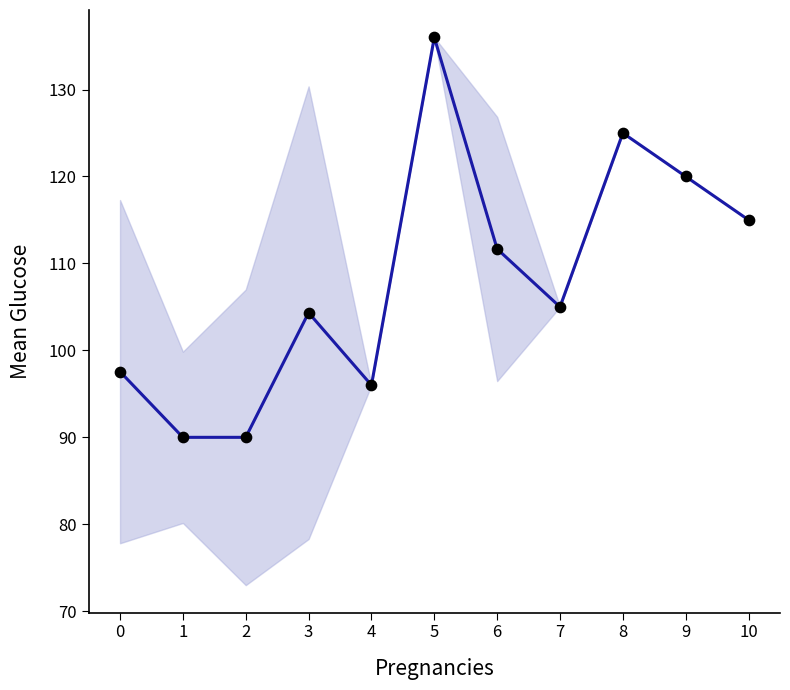

Which has a higher value, 8 or 2?

8